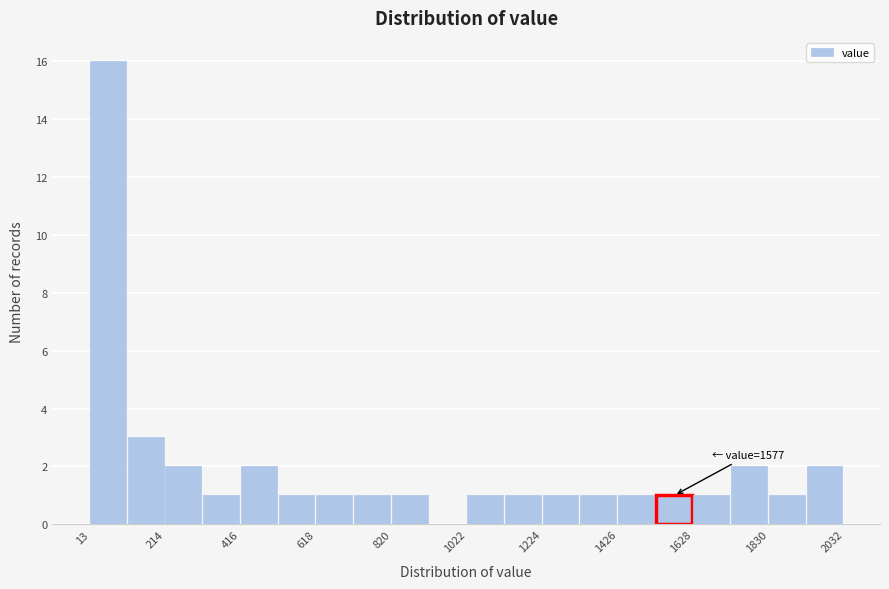

Around what value on the x-axis is the tallest bar? Give the approximate position of its centre, as read against the axis.

50